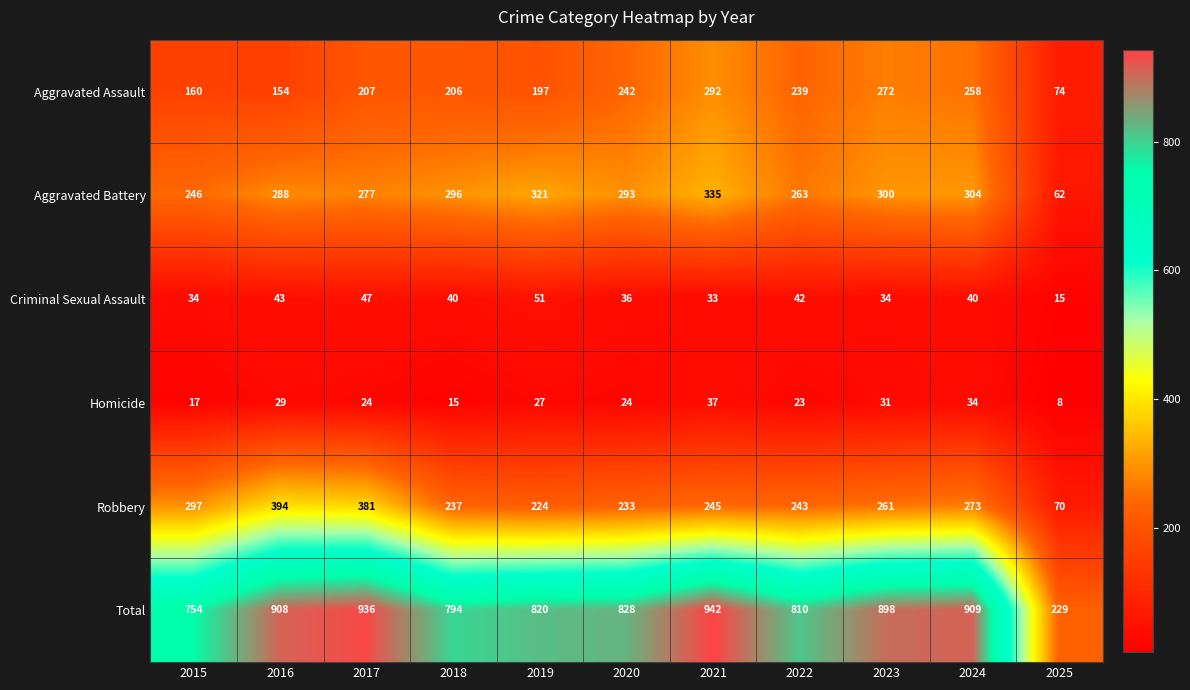

What is the spread (max minus min) of values at 2017?

912